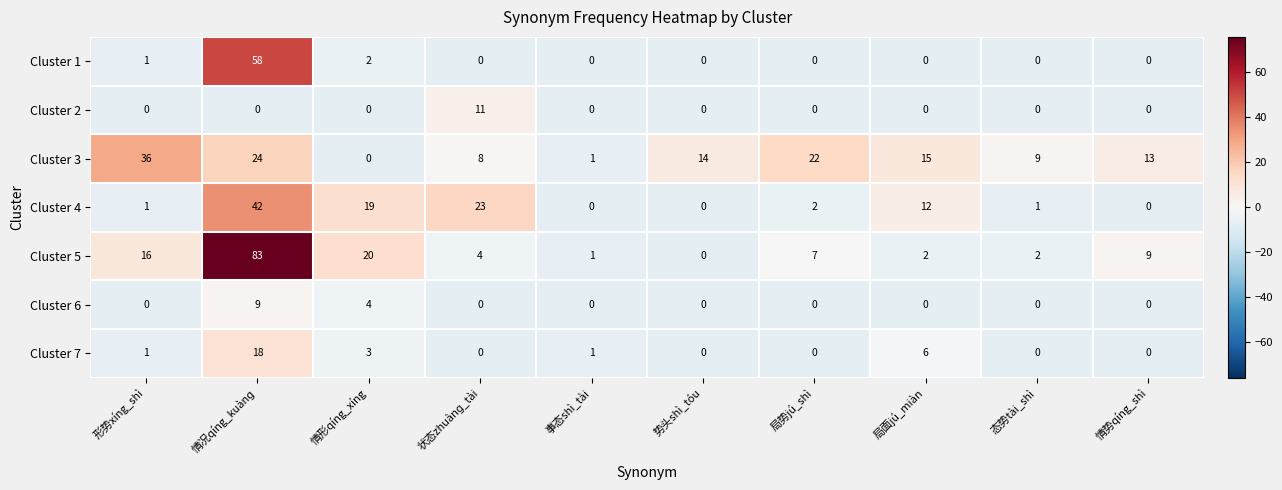

At which category is the sum across all series the highest?

情况qíng_kuànɡ